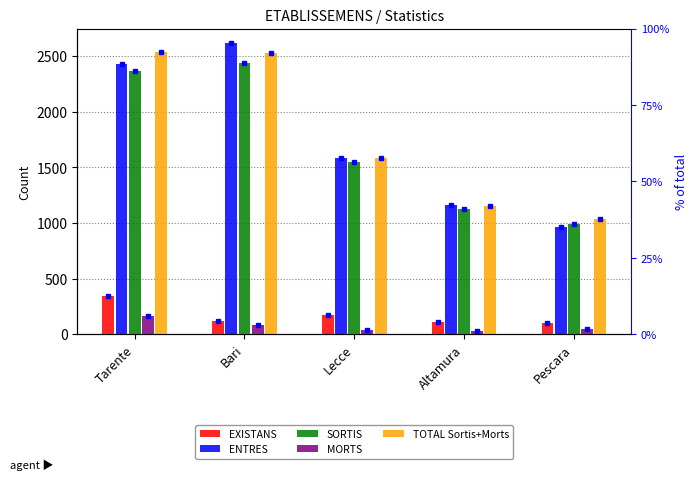

The SORTIS series shows 2472 at Lecce. True or false?

False